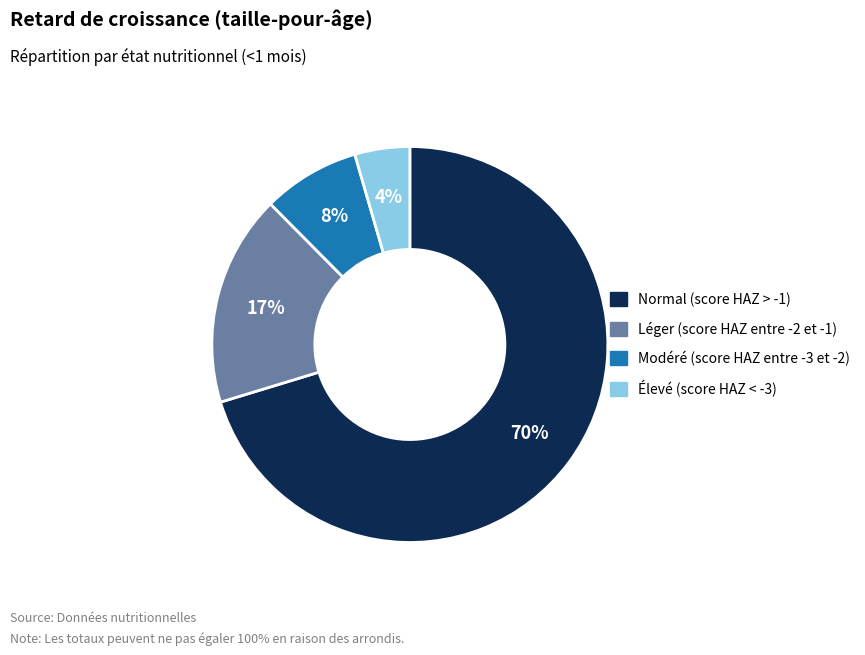

To the nearest percent, what percentage of the pie is Modéré (score HAZ entre -3 et -2)?

8%